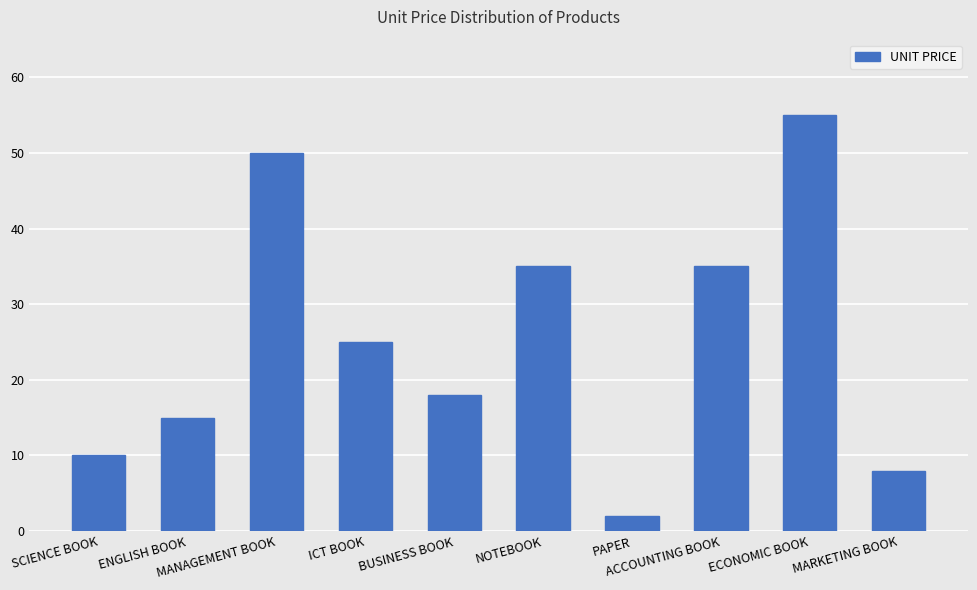

Reading right to left, transcribe all the data shown in this chart.

MARKETING BOOK=8	ECONOMIC BOOK=55	ACCOUNTING BOOK=35	PAPER=2	NOTEBOOK=35	BUSINESS BOOK=18	ICT BOOK=25	MANAGEMENT BOOK=50	ENGLISH BOOK=15	SCIENCE BOOK=10